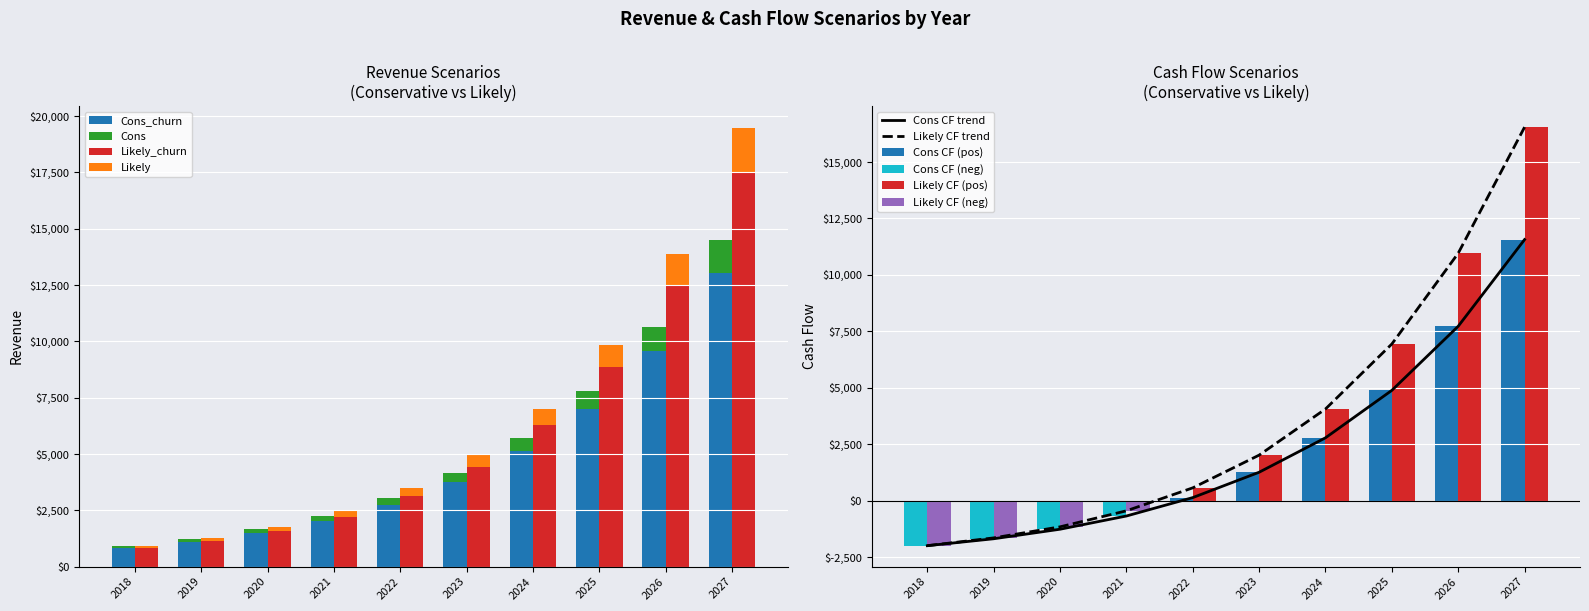

What is the minimum value for Cons?

-1999.3